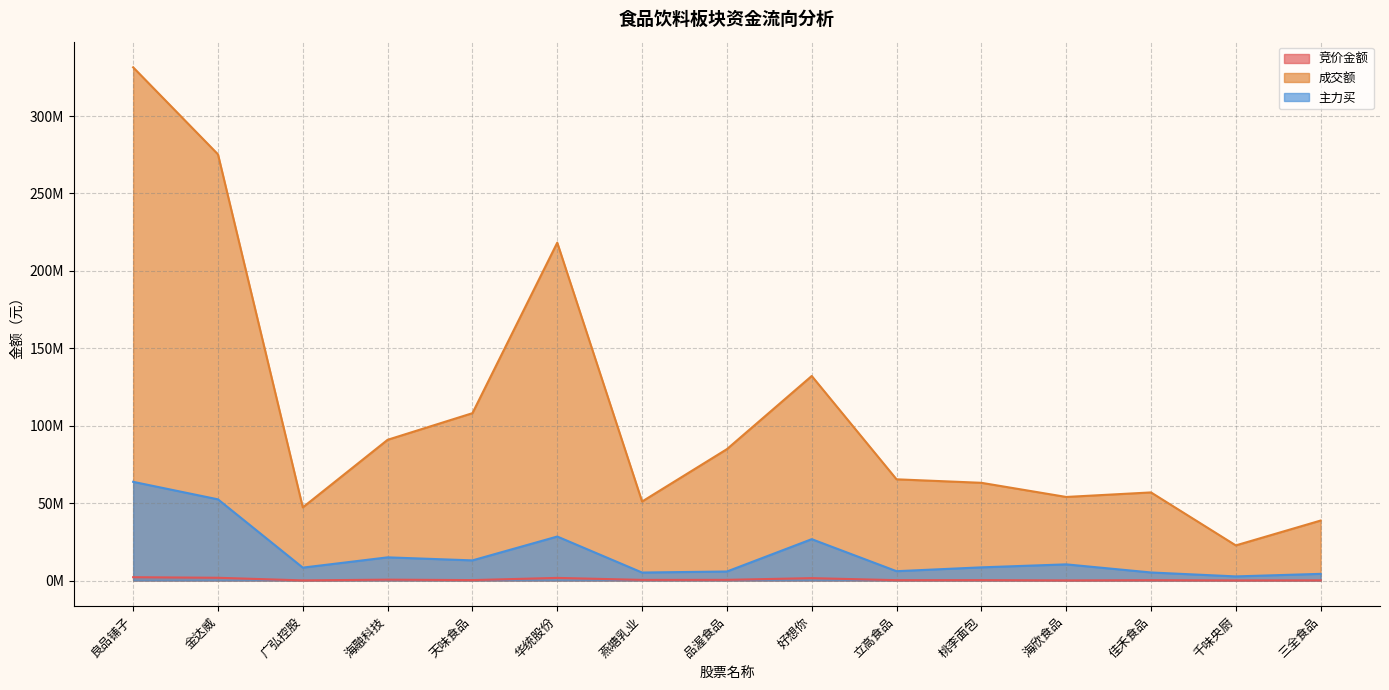

What is the label of the 11th point from the left?

桃李面包